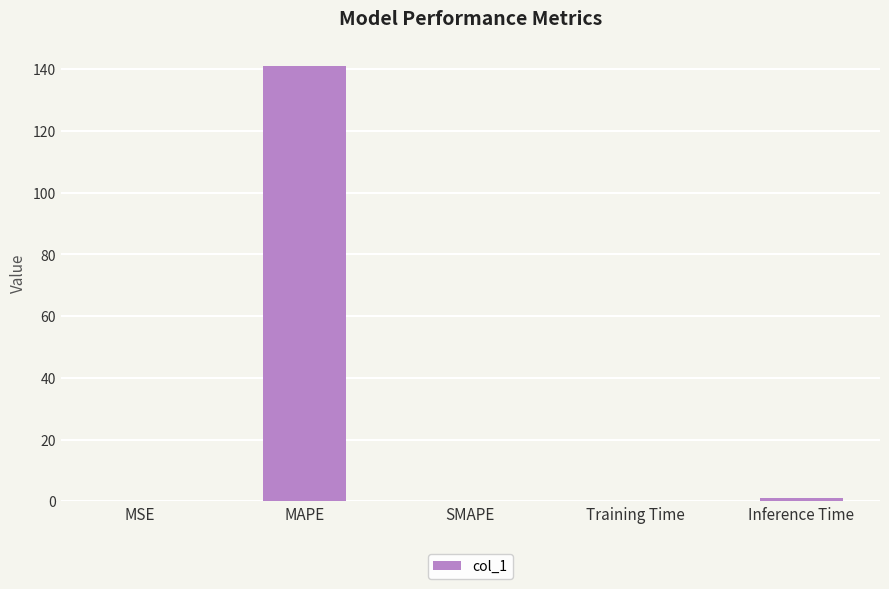

What is the sum of all values?

142.2